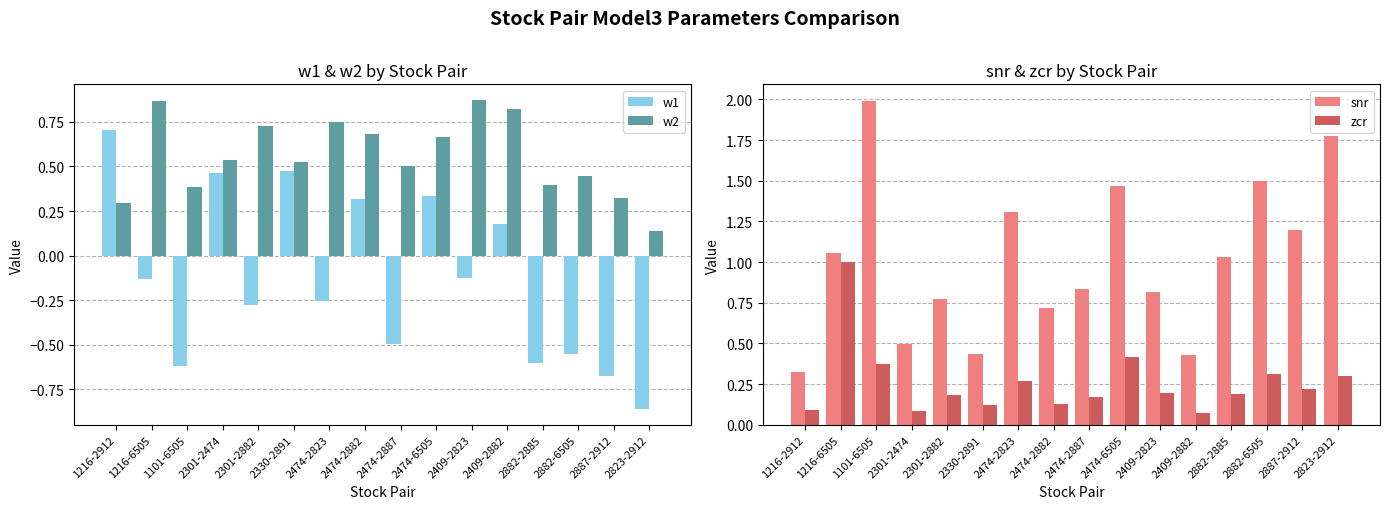

Reading left to right, transcribe all the data shown in this chart.

w1: 1216-2912=0.7	1216-6505=-0.1	1101-6505=-0.6	2301-2474=0.5	2301-2882=-0.3	2330-2891=0.5	2474-2823=-0.3	2474-2882=0.3	2474-2887=-0.5	2474-6505=0.3	2409-2823=-0.1	2409-2882=0.2	2882-2885=-0.6	2882-6505=-0.6	2887-2912=-0.7	2823-2912=-0.9
w2: 1216-2912=0.3	1216-6505=0.9	1101-6505=0.4	2301-2474=0.5	2301-2882=0.7	2330-2891=0.5	2474-2823=0.7	2474-2882=0.7	2474-2887=0.5	2474-6505=0.7	2409-2823=0.9	2409-2882=0.8	2882-2885=0.4	2882-6505=0.4	2887-2912=0.3	2823-2912=0.1
snr: 1216-2912=0.3	1216-6505=1.1	1101-6505=2.0	2301-2474=0.5	2301-2882=0.8	2330-2891=0.4	2474-2823=1.3	2474-2882=0.7	2474-2887=0.8	2474-6505=1.5	2409-2823=0.8	2409-2882=0.4	2882-2885=1.0	2882-6505=1.5	2887-2912=1.2	2823-2912=1.8
zcr: 1216-2912=0.1	1216-6505=1.0	1101-6505=0.4	2301-2474=0.1	2301-2882=0.2	2330-2891=0.1	2474-2823=0.3	2474-2882=0.1	2474-2887=0.2	2474-6505=0.4	2409-2823=0.2	2409-2882=0.1	2882-2885=0.2	2882-6505=0.3	2887-2912=0.2	2823-2912=0.3